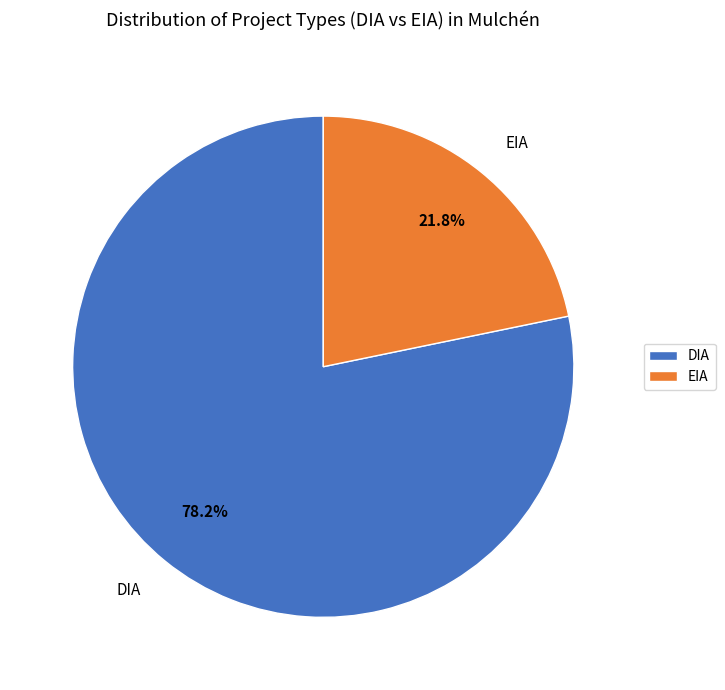

Do EIA and DIA together represent more than half of the pie?

Yes